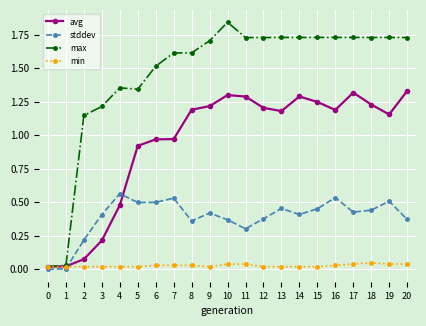

Which label corresponds to the largest value in the chart?

10